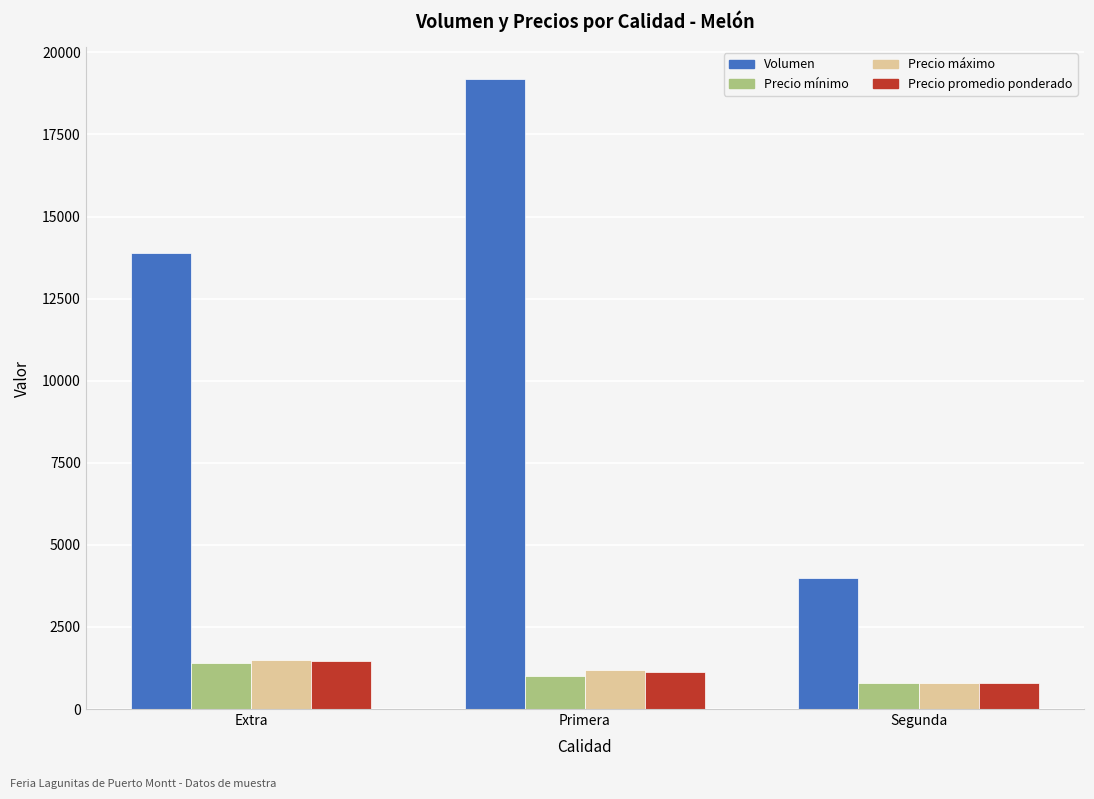

The Precio máximo series shows 827 at Extra. True or false?

False